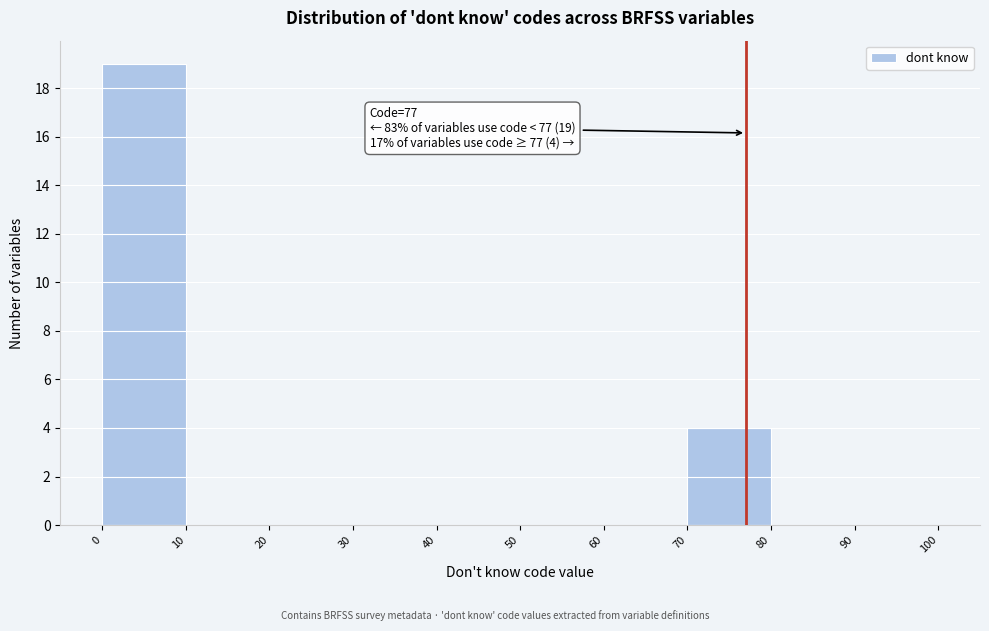

Which range on the x-axis has the tallest bar?

0 to 10